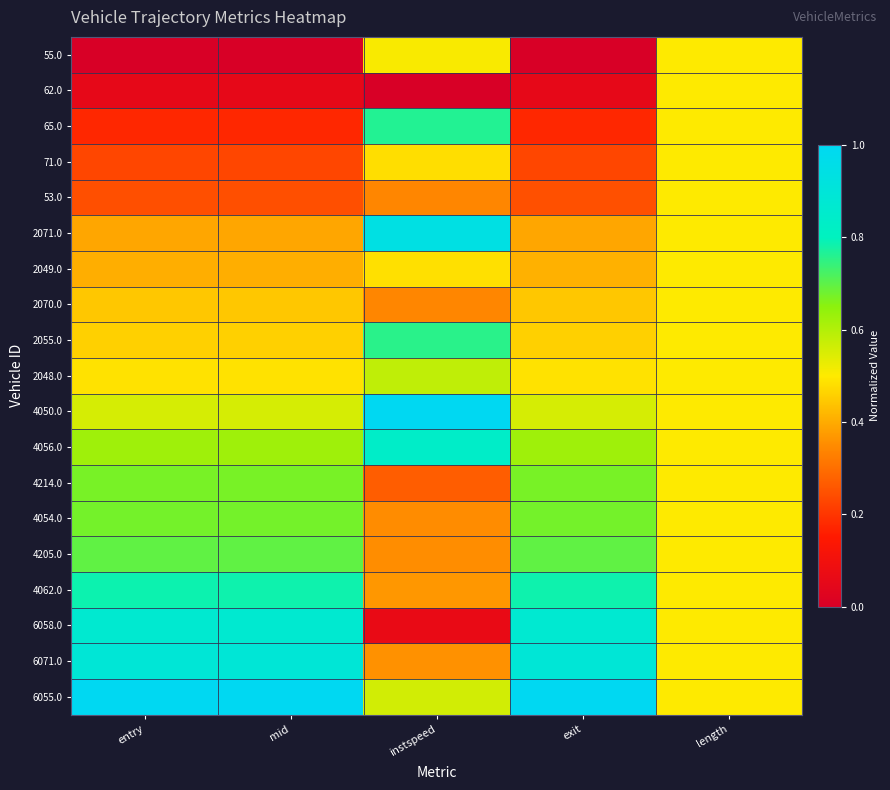

Reading left to right, extract all data points from this chart.

55.0: entry=0.0	mid=0.0	instspeed=0.5	exit=0.0	length=0.5
62.0: entry=0.1	mid=0.1	instspeed=0.0	exit=0.1	length=0.5
65.0: entry=0.2	mid=0.2	instspeed=0.8	exit=0.2	length=0.5
71.0: entry=0.2	mid=0.2	instspeed=0.5	exit=0.2	length=0.5
53.0: entry=0.2	mid=0.2	instspeed=0.3	exit=0.2	length=0.5
2071.0: entry=0.4	mid=0.4	instspeed=0.9	exit=0.4	length=0.5
2049.0: entry=0.4	mid=0.4	instspeed=0.5	exit=0.4	length=0.5
2070.0: entry=0.4	mid=0.4	instspeed=0.3	exit=0.4	length=0.5
2055.0: entry=0.5	mid=0.5	instspeed=0.8	exit=0.5	length=0.5
2048.0: entry=0.5	mid=0.5	instspeed=0.6	exit=0.5	length=0.5
4050.0: entry=0.6	mid=0.6	instspeed=1.0	exit=0.6	length=0.5
4056.0: entry=0.6	mid=0.6	instspeed=0.8	exit=0.6	length=0.5
4214.0: entry=0.7	mid=0.7	instspeed=0.3	exit=0.7	length=0.5
4054.0: entry=0.7	mid=0.7	instspeed=0.4	exit=0.7	length=0.5
4205.0: entry=0.7	mid=0.7	instspeed=0.4	exit=0.7	length=0.5
4062.0: entry=0.8	mid=0.8	instspeed=0.4	exit=0.8	length=0.5
6058.0: entry=0.9	mid=0.9	instspeed=0.1	exit=0.9	length=0.5
6071.0: entry=0.9	mid=0.9	instspeed=0.4	exit=0.9	length=0.5
6055.0: entry=1.0	mid=1.0	instspeed=0.6	exit=1.0	length=0.5